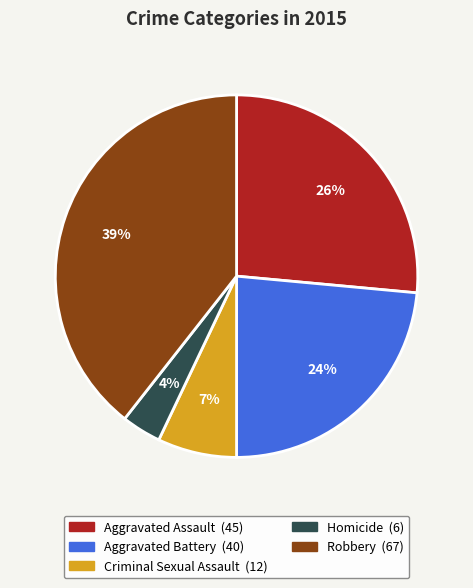

Which has a higher value, Aggravated Assault or Aggravated Battery?

Aggravated Assault